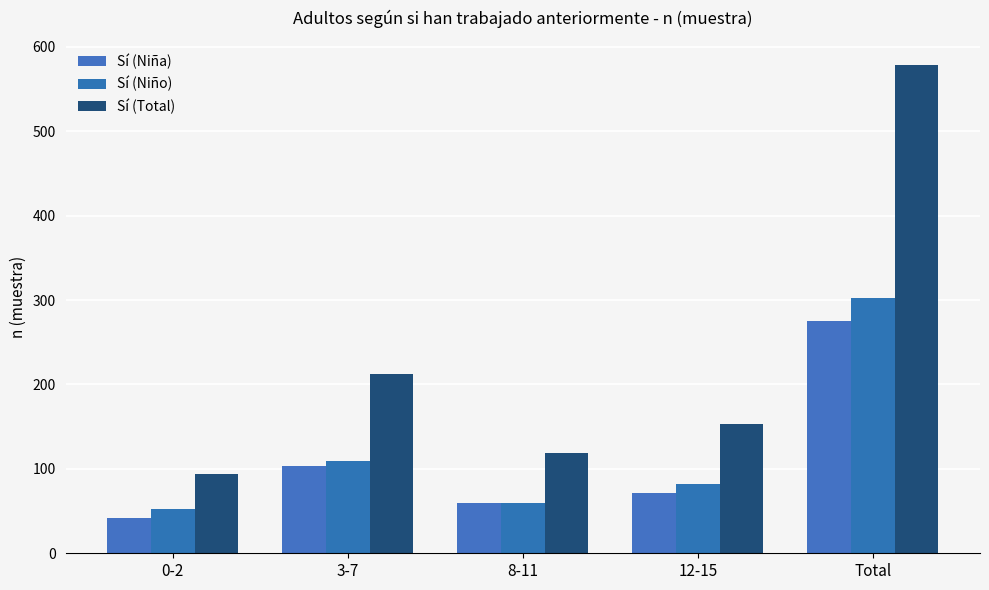

List the series in order of their peak value, lowest first.

Sí (Niña), Sí (Niño), Sí (Total)